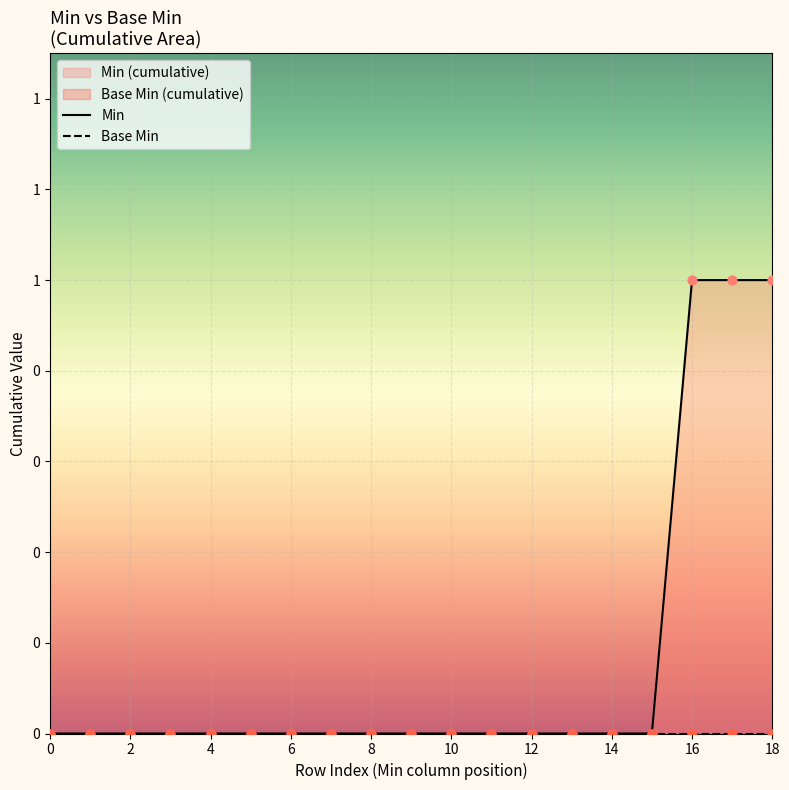

At which category is the sum across all series the highest?

16